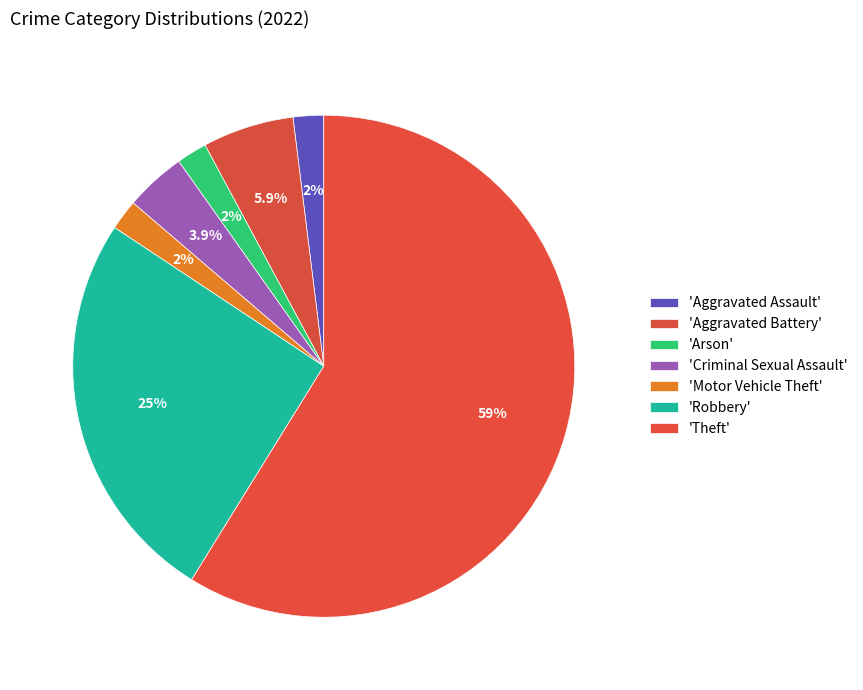

How many segments does this pie chart have?

7